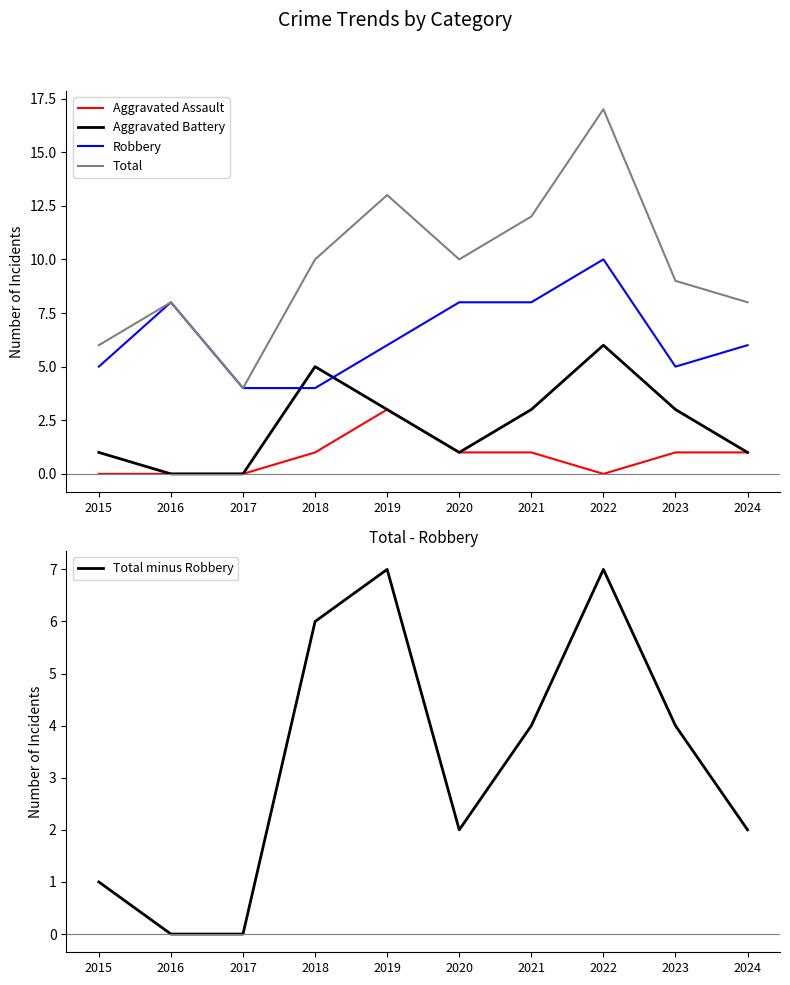

Reading right to left, list all the values displayed in this chart.

Aggravated Assault: 2024=1	2023=1	2022=0	2021=1	2020=1	2019=3	2018=1	2017=0	2016=0	2015=0
Aggravated Battery: 2024=1	2023=3	2022=6	2021=3	2020=1	2019=3	2018=5	2017=0	2016=0	2015=1
Robbery: 2024=6	2023=5	2022=10	2021=8	2020=8	2019=6	2018=4	2017=4	2016=8	2015=5
Total: 2024=8	2023=9	2022=17	2021=12	2020=10	2019=13	2018=10	2017=4	2016=8	2015=6
Total minus Robbery: 2024=2	2023=4	2022=7	2021=4	2020=2	2019=7	2018=6	2017=0	2016=0	2015=1